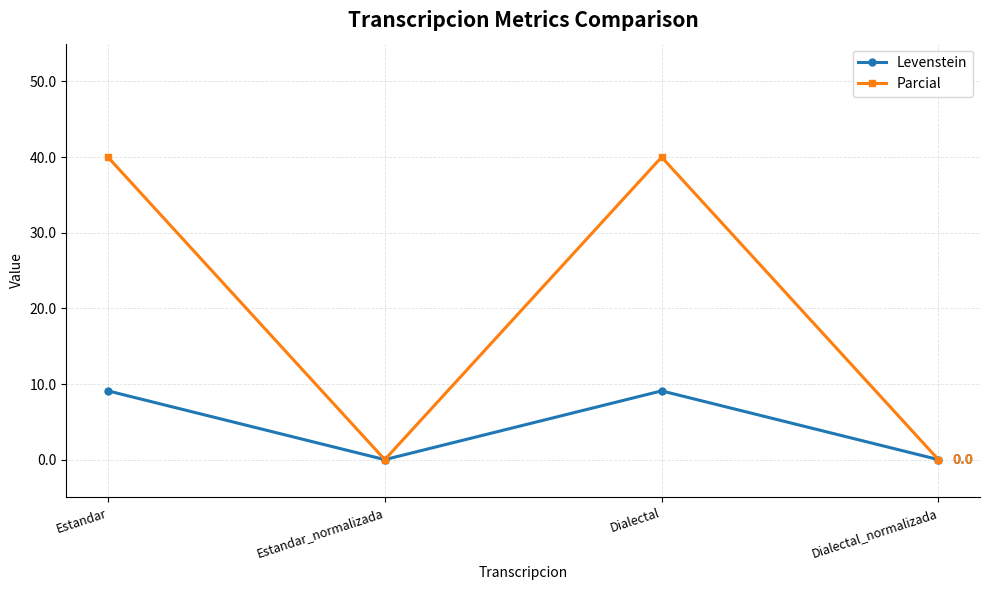

The Parcial series shows 0.0 at Dialectal_normalizada. True or false?

True